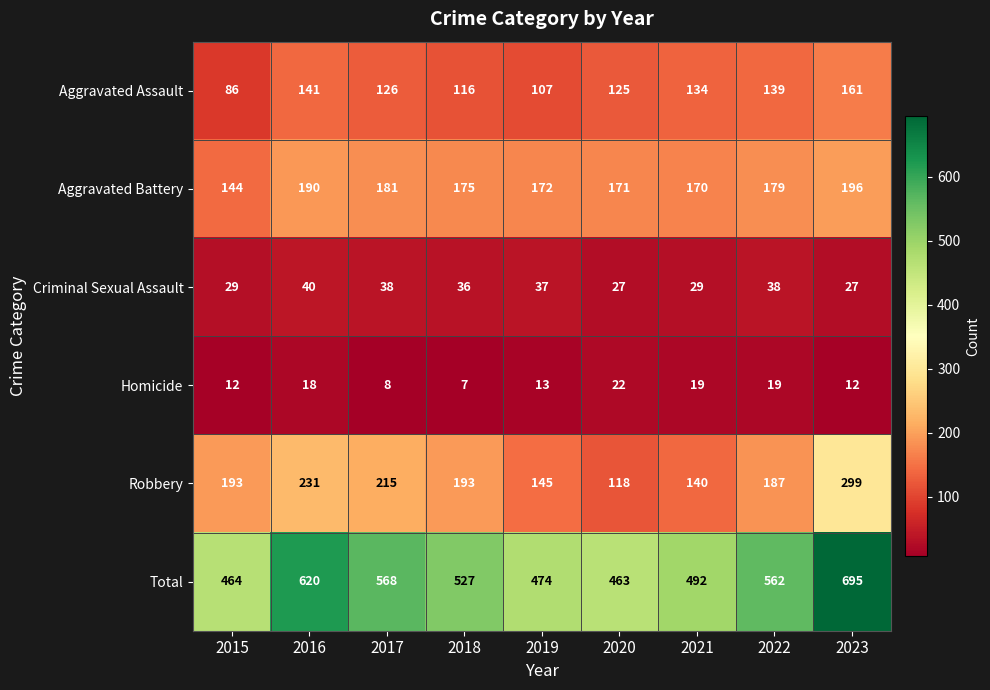

What is the difference between the Aggravated Battery values at 2016 and 2023?

6